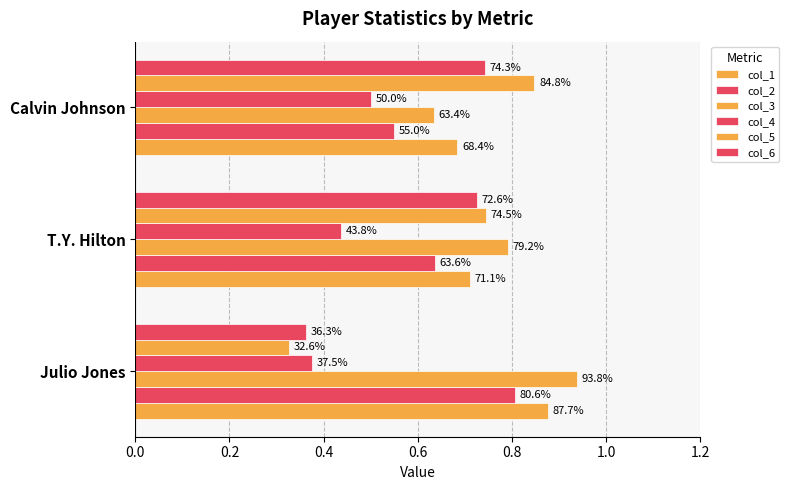

What is the difference between the maximum and second lowest values in the col_2 series?

0.2